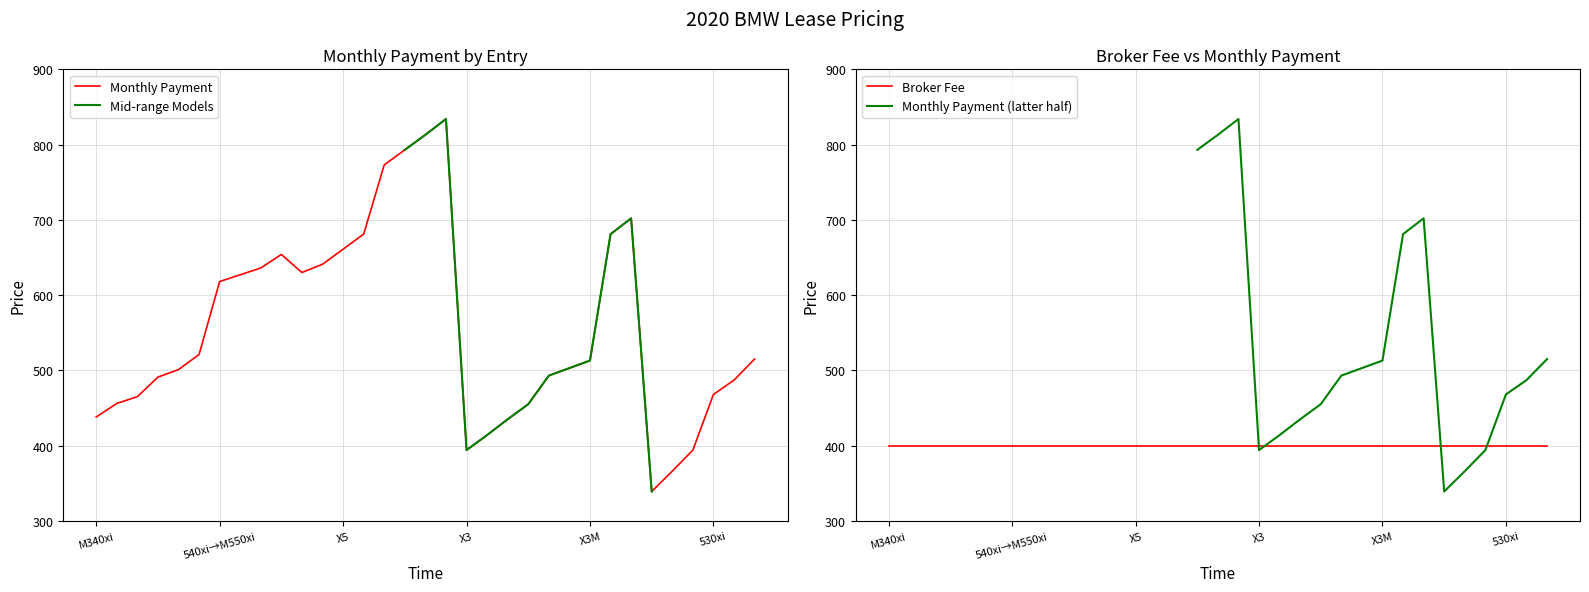

What is the highest value of the Monthly Payment series?

834